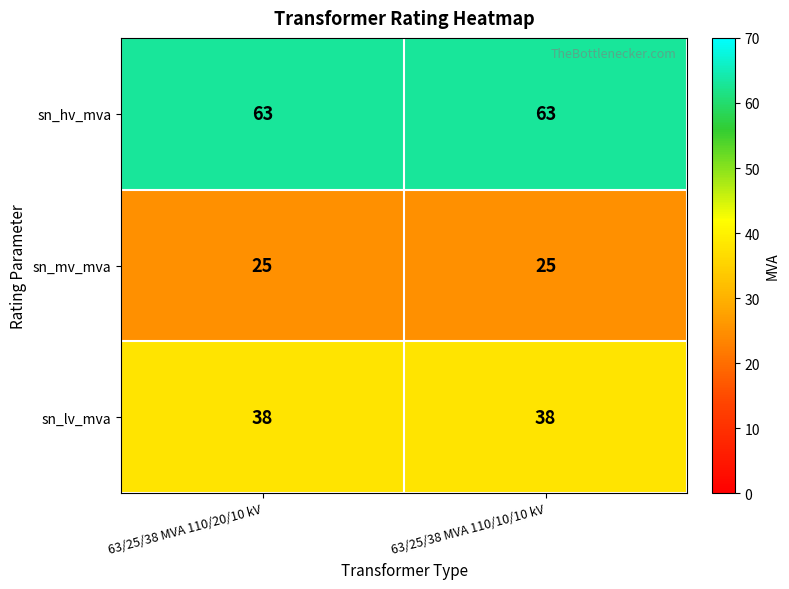

List the series in order of their overall mean, highest first.

sn_hv_mva, sn_lv_mva, sn_mv_mva